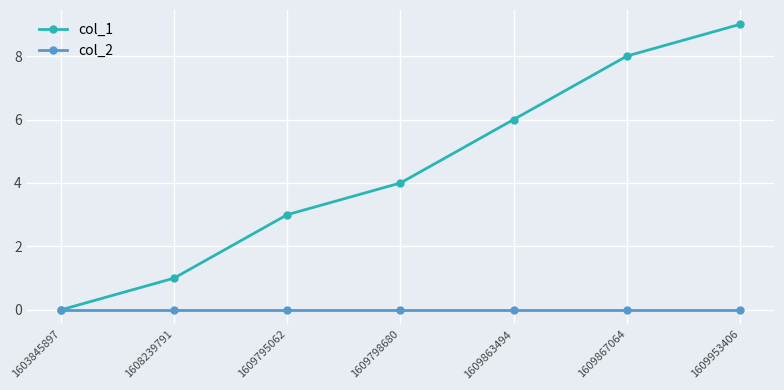

Reading left to right, list all the values displayed in this chart.

col_1: 0	1	3	4	6	8	9
col_2: 0	0	0	0	0	0	0